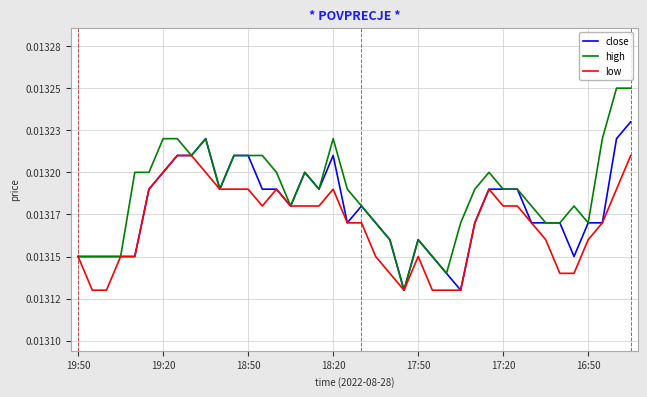

What are all the series names shown in the legend?

close, high, low